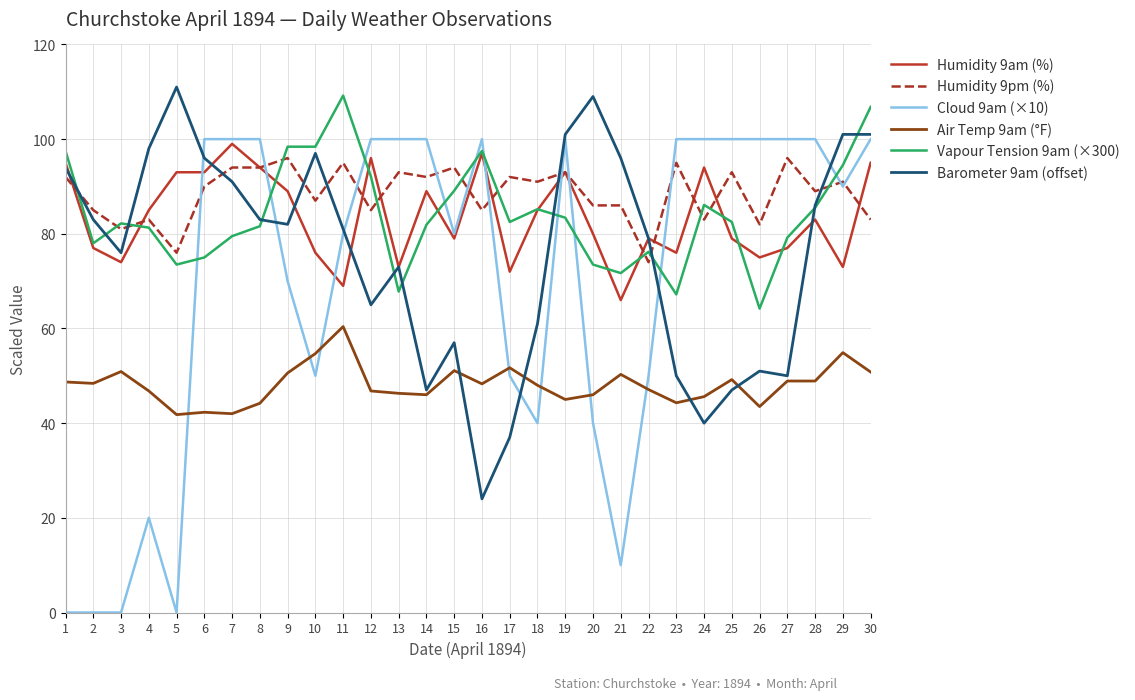

What is the difference between the maximum and minimum values in the Air Temp 9am (°F) series?

18.6